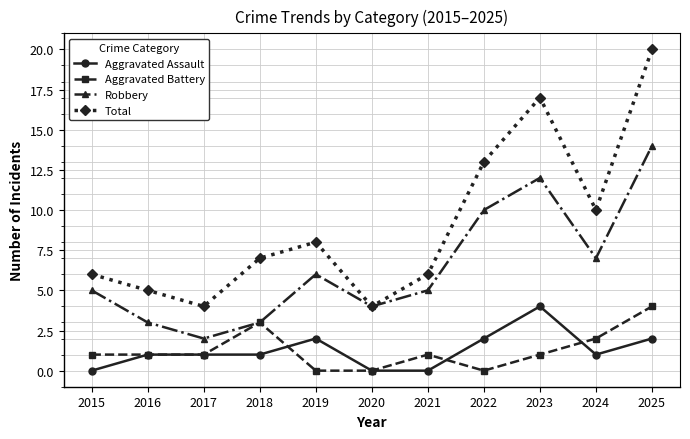

At which category does Total reach its first local valley?

2017